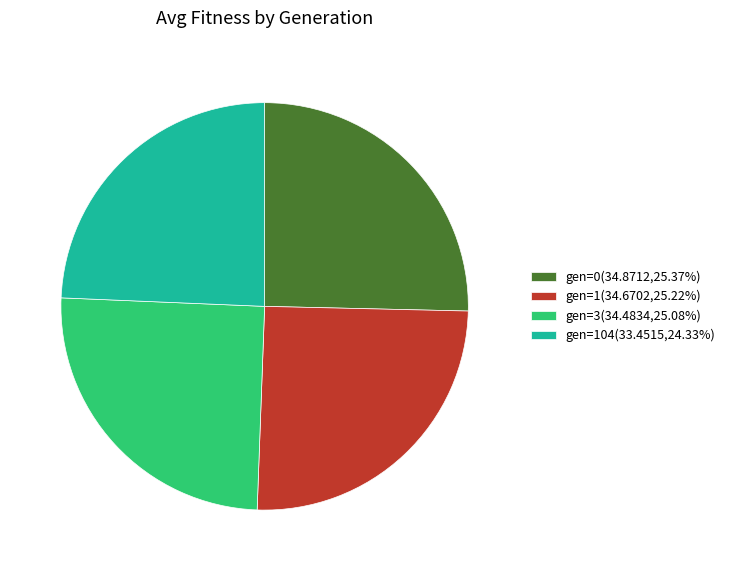

Approximately how many times larger is the value at gen=1(34.6702,25.22%) compared to gen=3(34.4834,25.08%)?

1.0